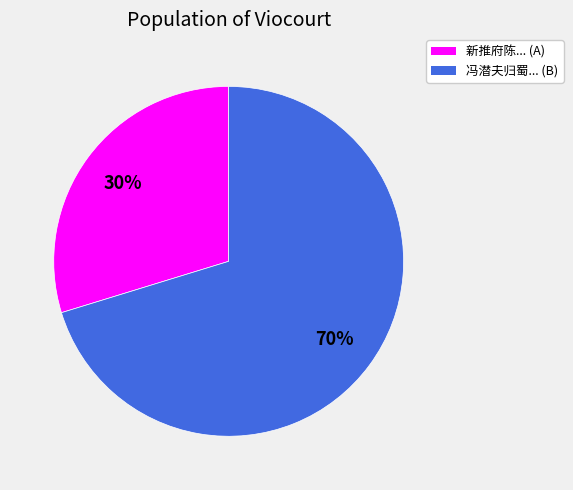

Does any single category account for the majority?

Yes